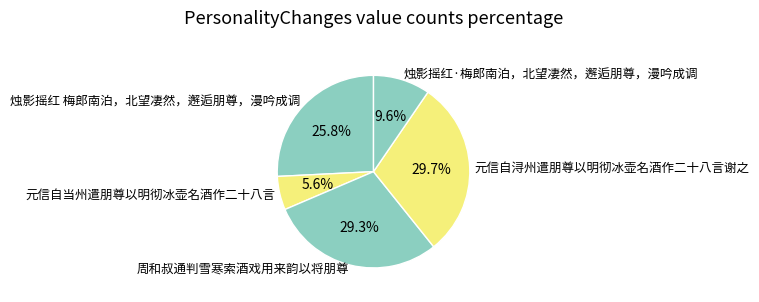

How many slices are in this pie chart?

5